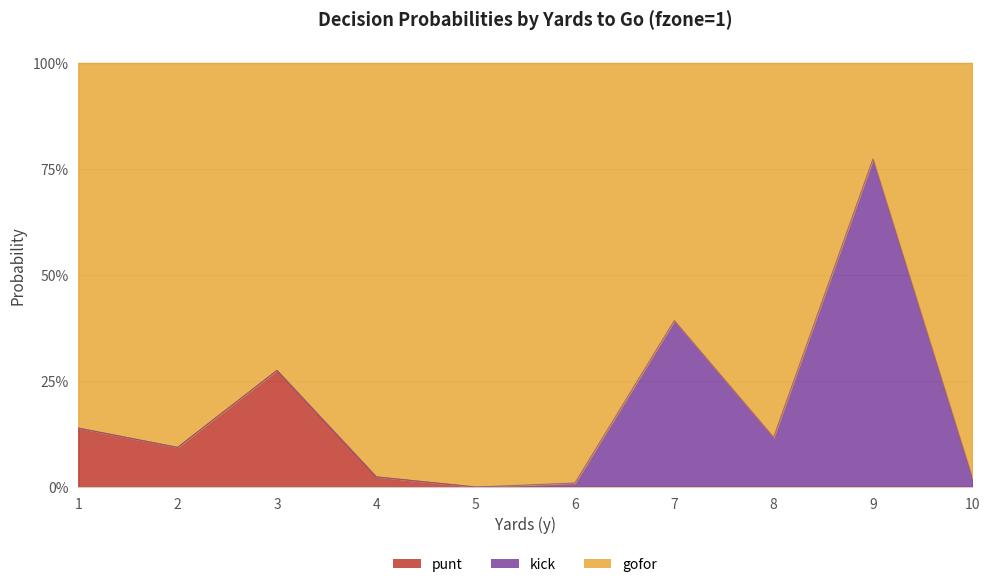

Where is the first local maximum for punt?

3